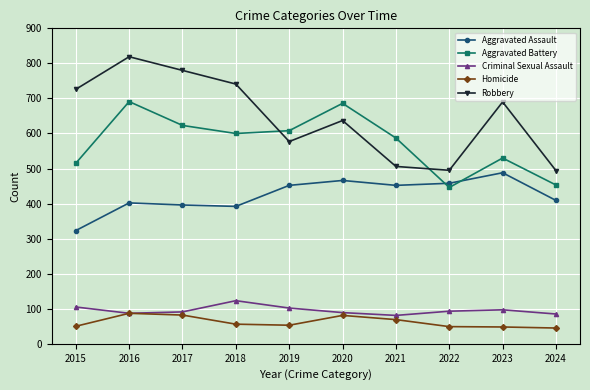

What is the total value across all series at 2022?

1541